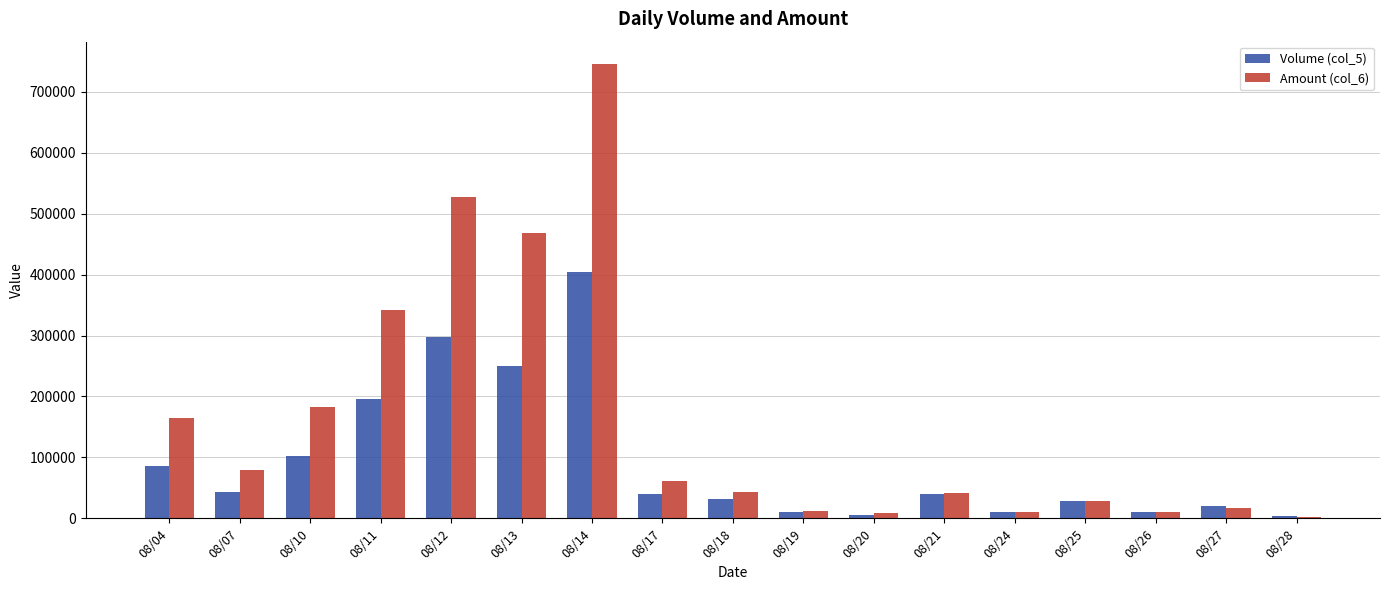

What is the sum of the Volume (col_5) values at 08/14 and 08/21?

445000